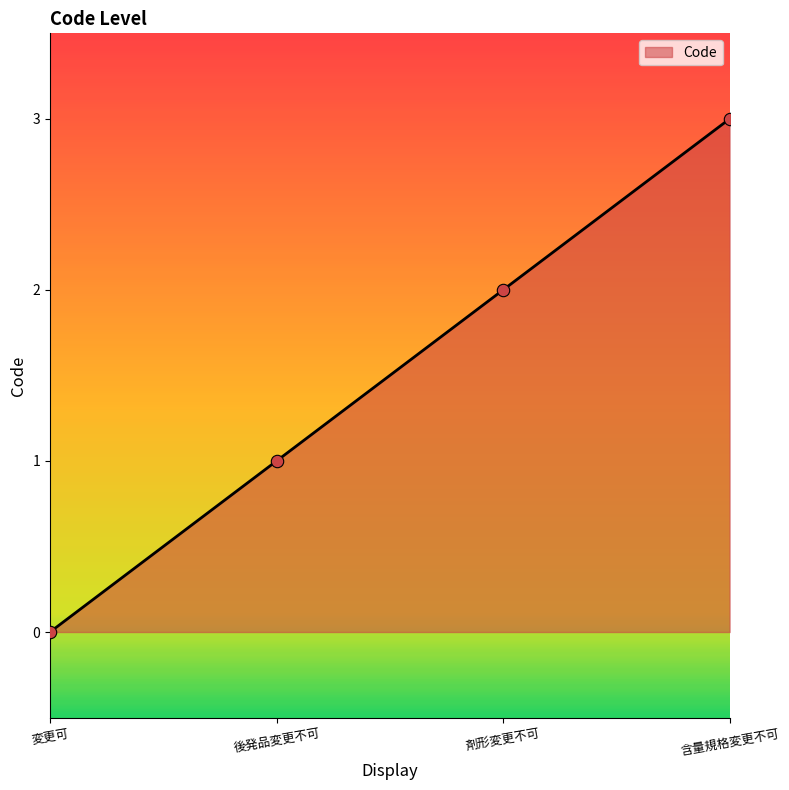

What is the change in value from 変更可 to 剤形変更不可?

+2